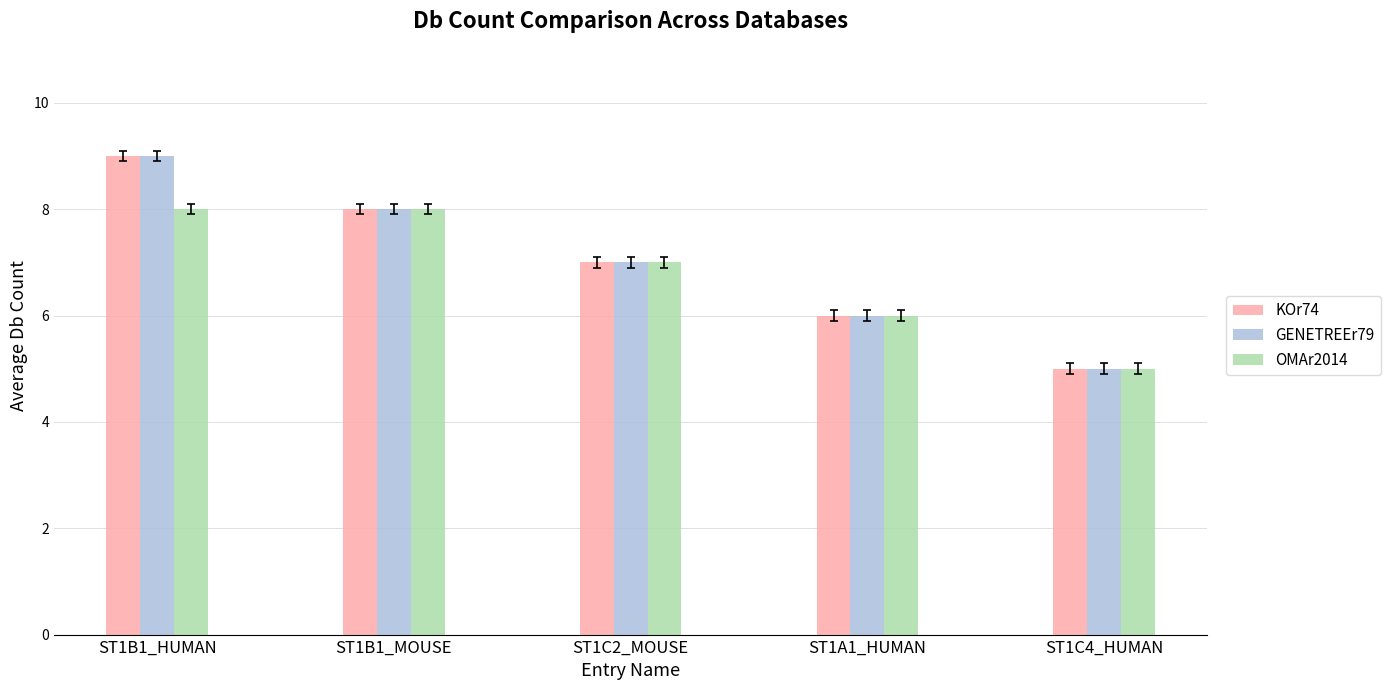

At which label does GENETREEr79 first exceed 7?

ST1B1_HUMAN